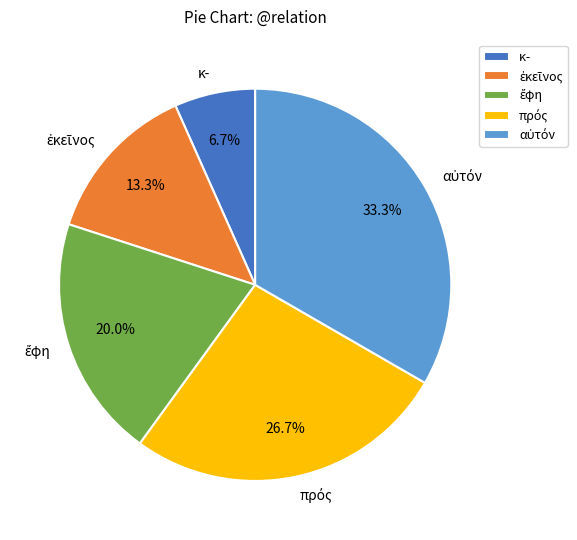

How much of the chart is everything except κ-?

93.3%